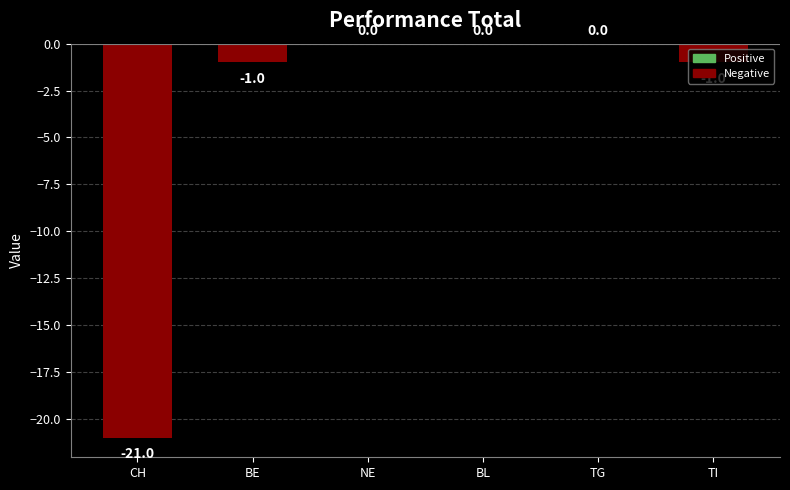

What is the sum of the values at BL and CH?

-21